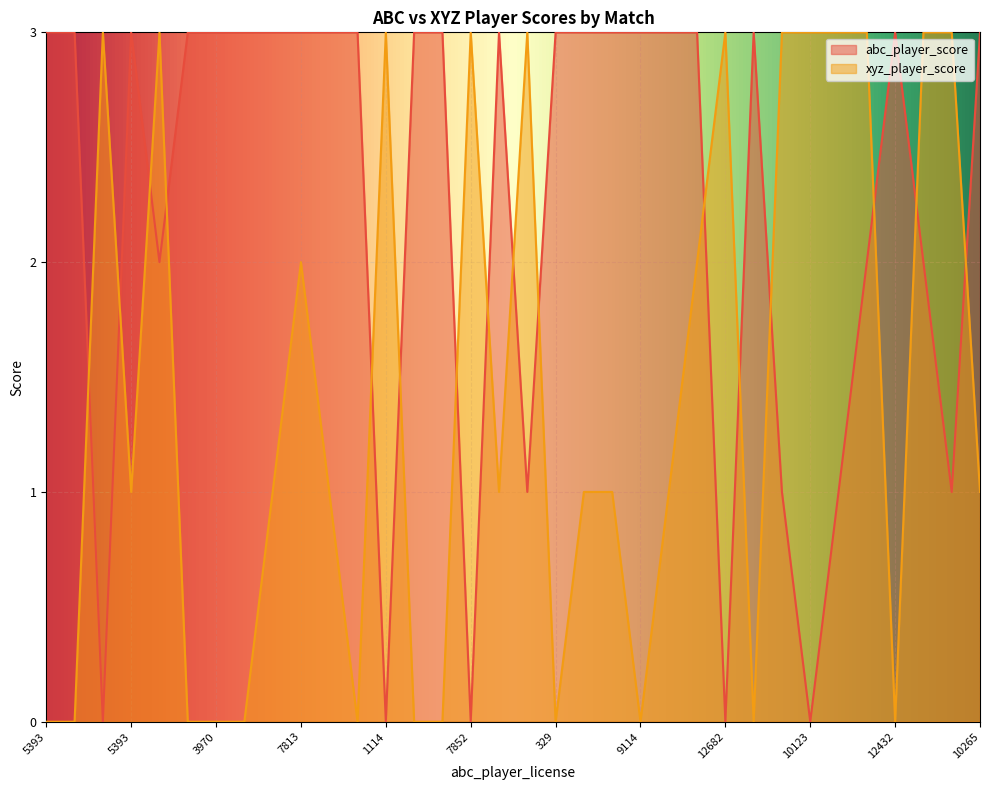

Does the chart display data point markers on the line(s)?

No